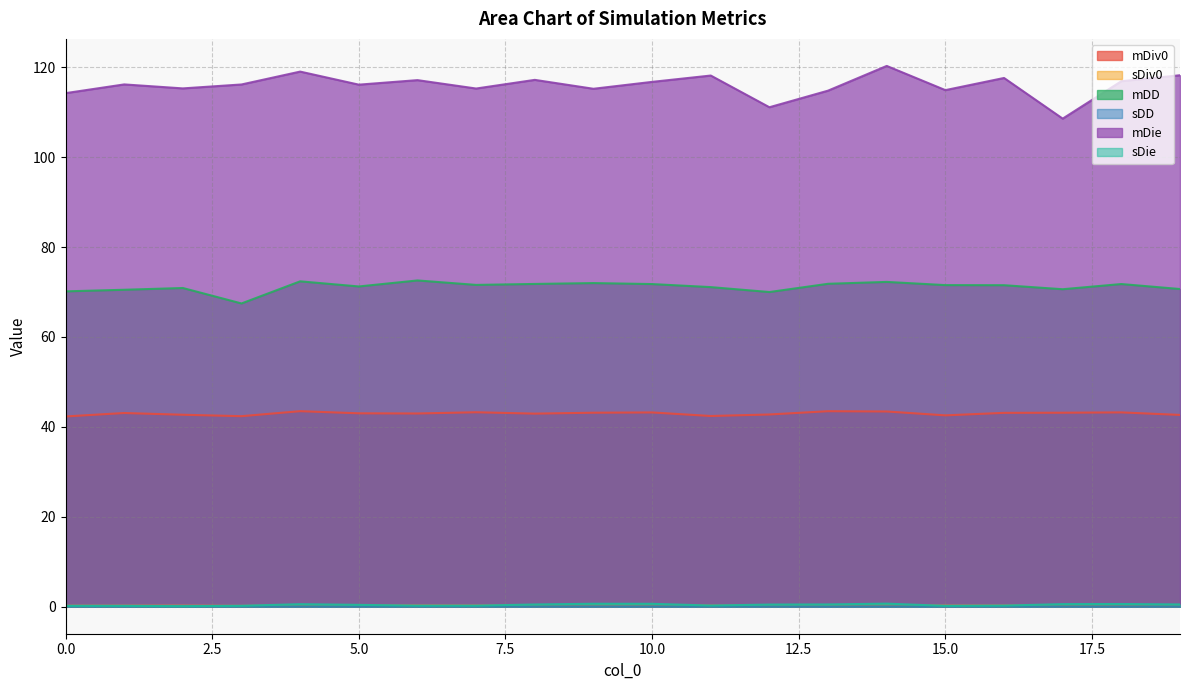

True or false: sDD and sDie intersect in this chart.

False